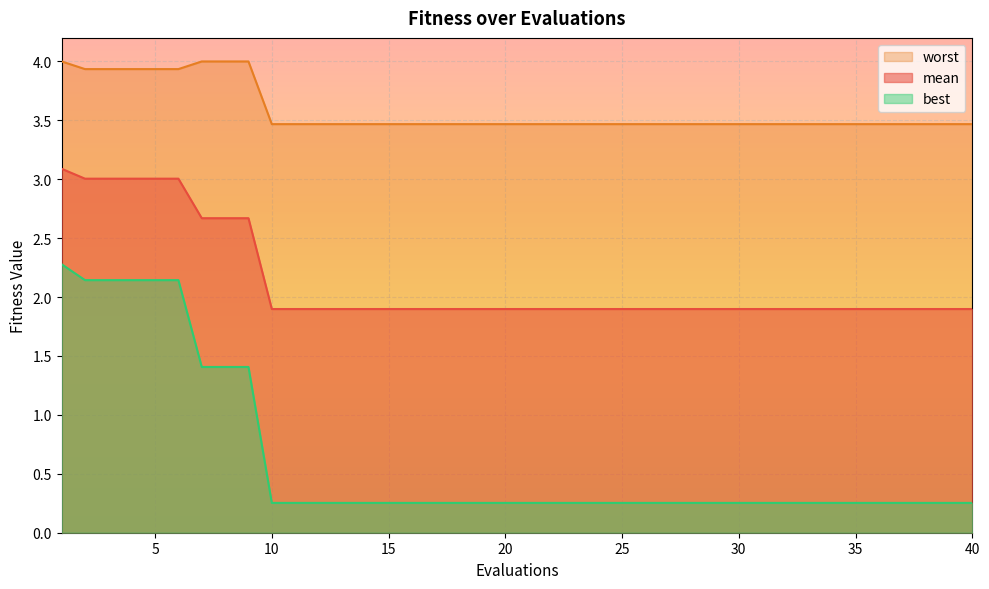

True or false: worst has a value of 3.5 at 13.

True